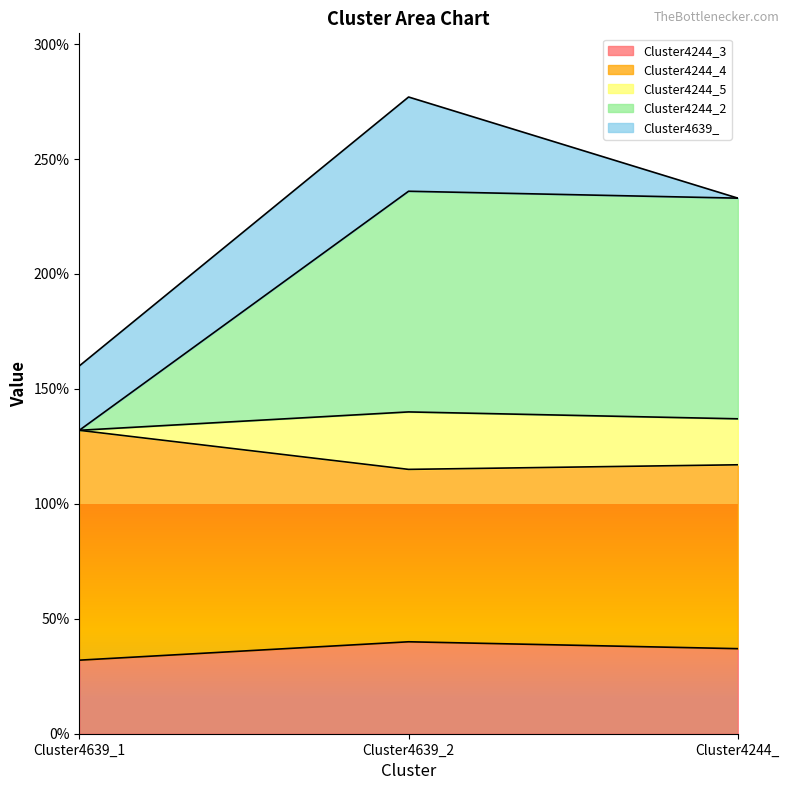

What is the label of the 3rd point from the right?

Cluster4639_1